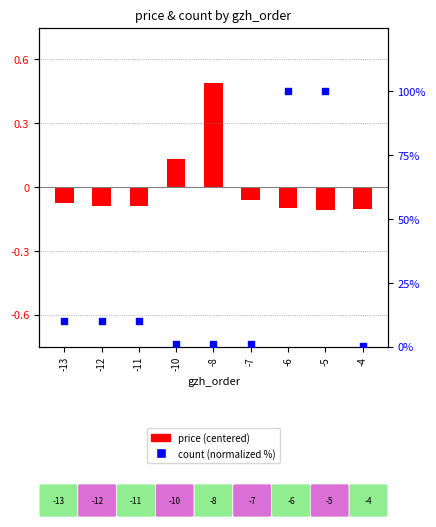

Which series reaches the maximum Y coordinate?

count (normalized %)